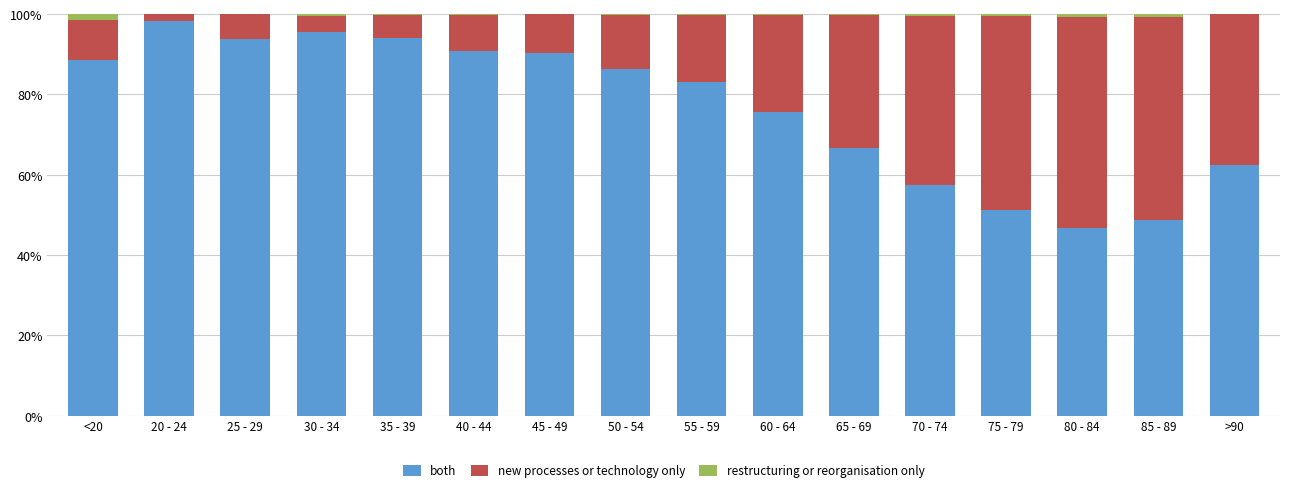

The value of both at 45 - 49 is 124.7. True or false?

False